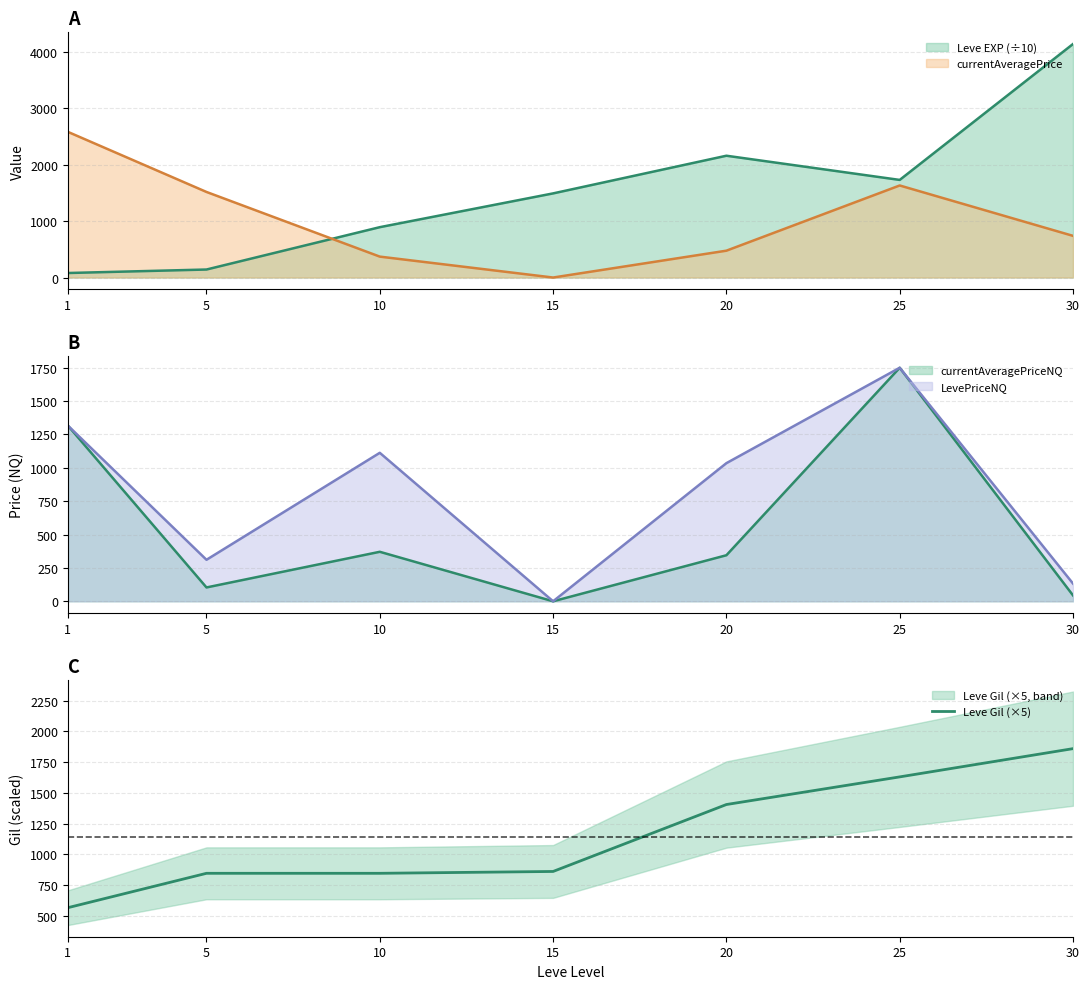

How many data points are less than 860?

3